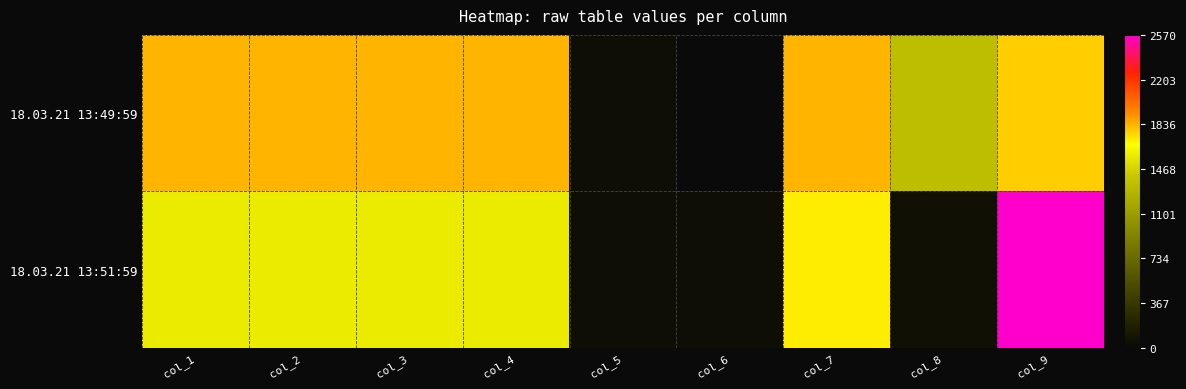

How many distinct data groups are displayed?

2